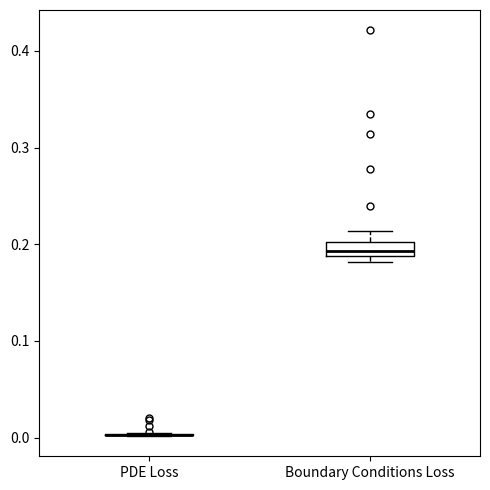

Which box is the tallest, from its lower edge to its upper edge?

Boundary Conditions Loss